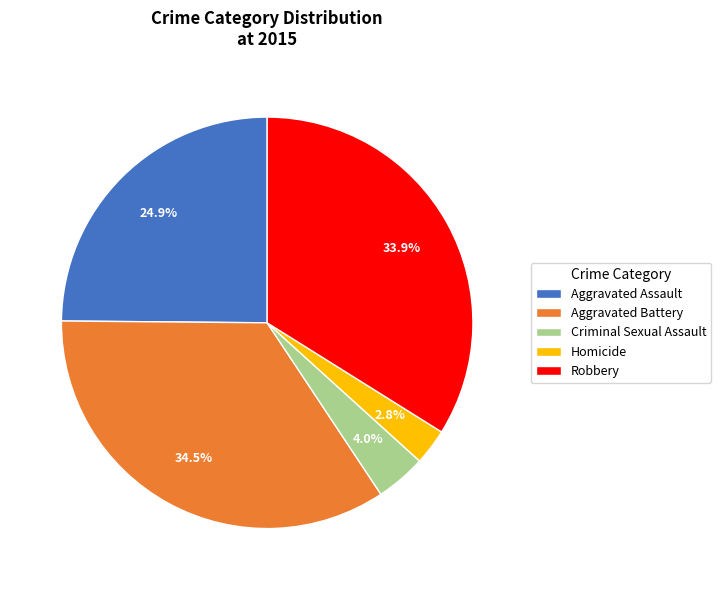

To the nearest percent, what percentage of the pie is Homicide?

3%